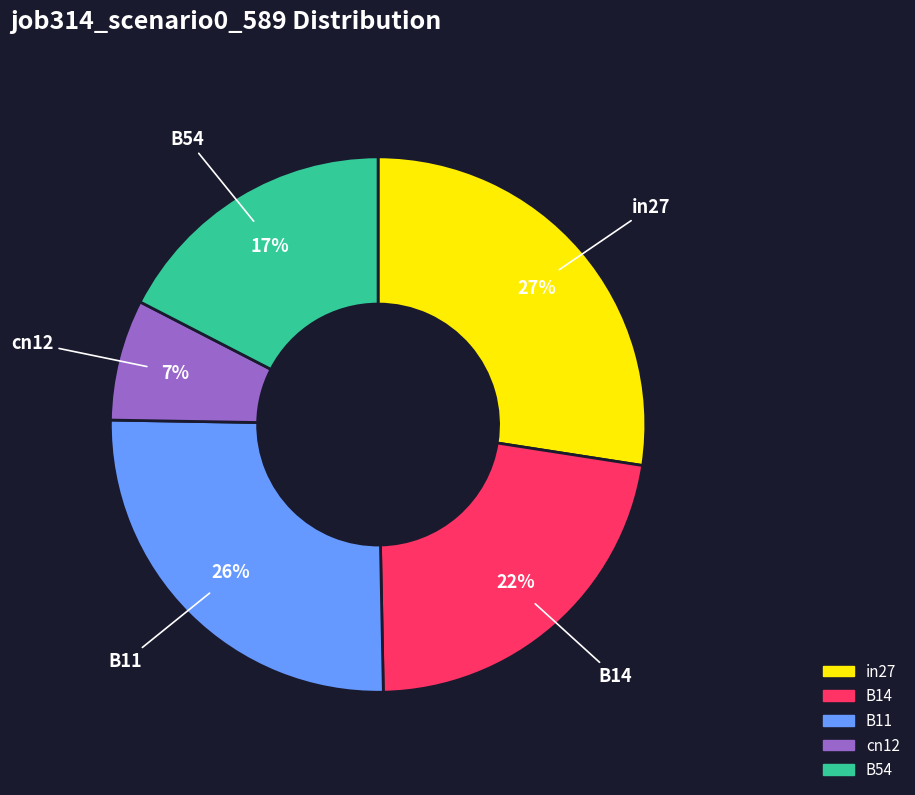

True or false: in27 accounts for 33% of the total.

False